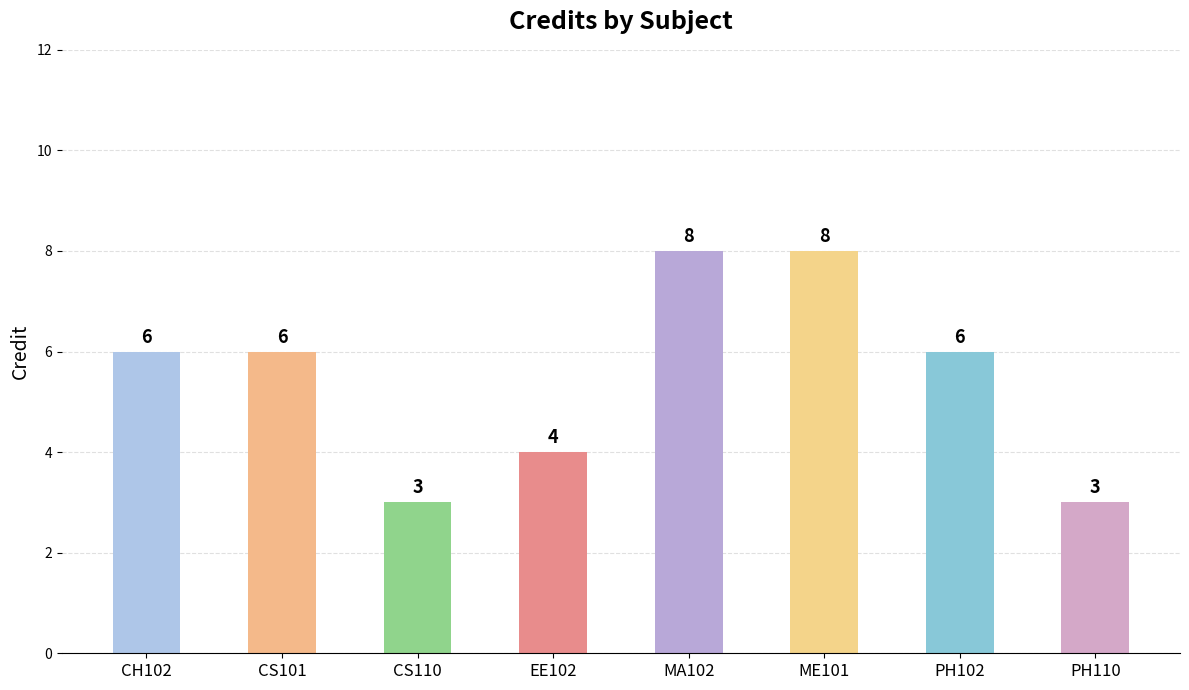

How many values are between 4 and 8?

6